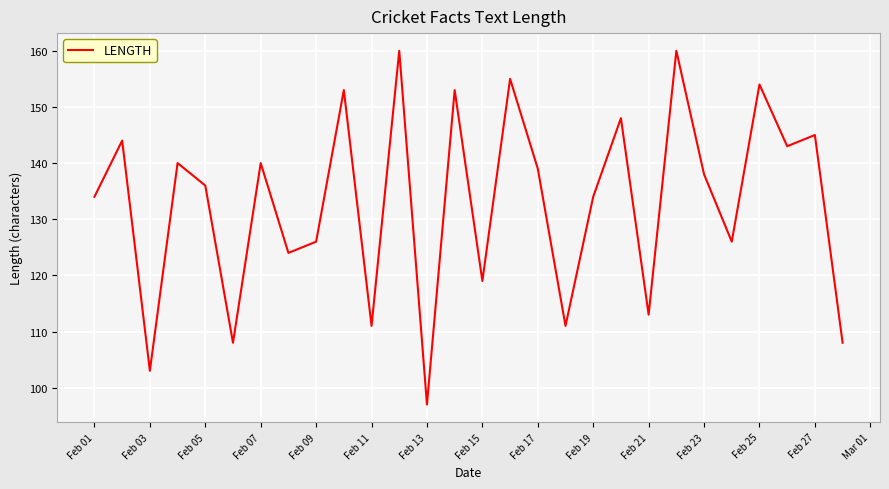

What is the difference between the maximum and minimum values?

63